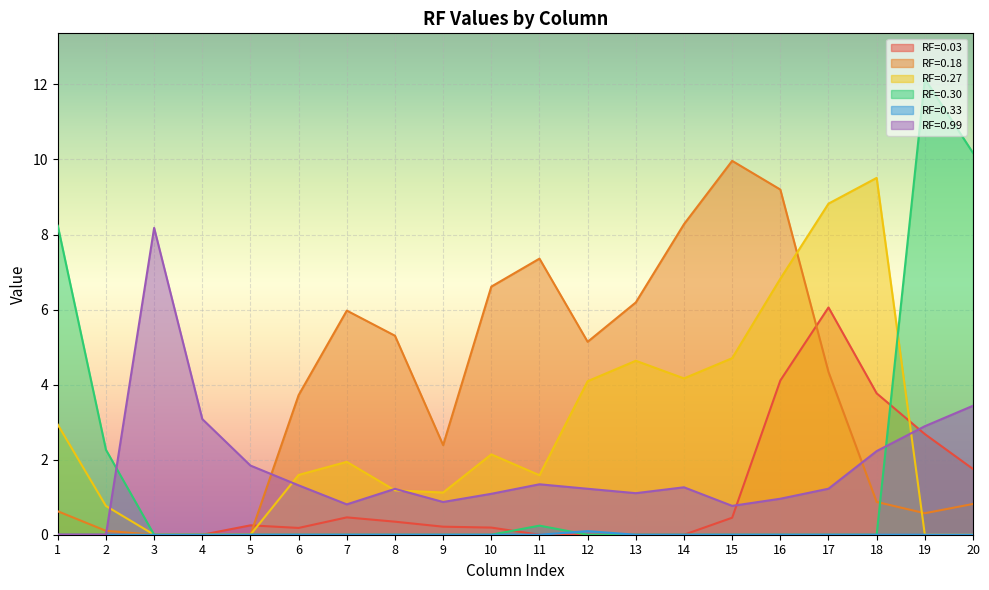

What is the average value of the RF=0.03 series?

1.0